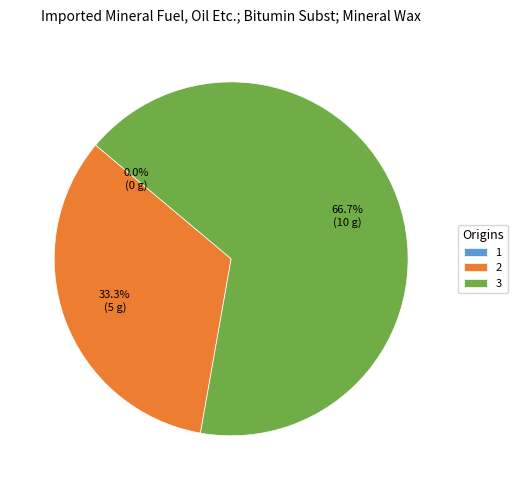

To the nearest percent, what is the difference between the 1 and 3 slice percentages?

67%